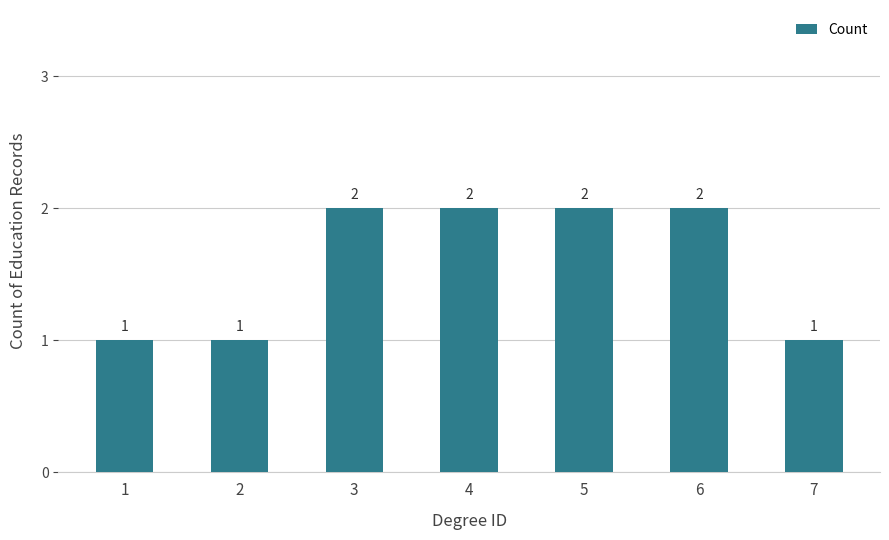

What is the minimum value shown in the chart?

1